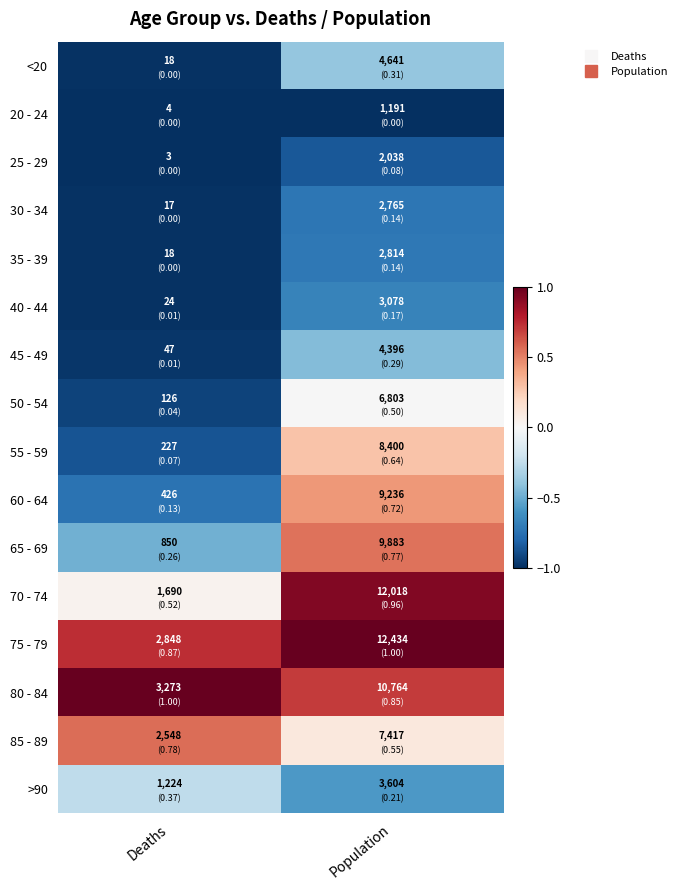

What is the difference between the highest and lowest values at Population?

11243